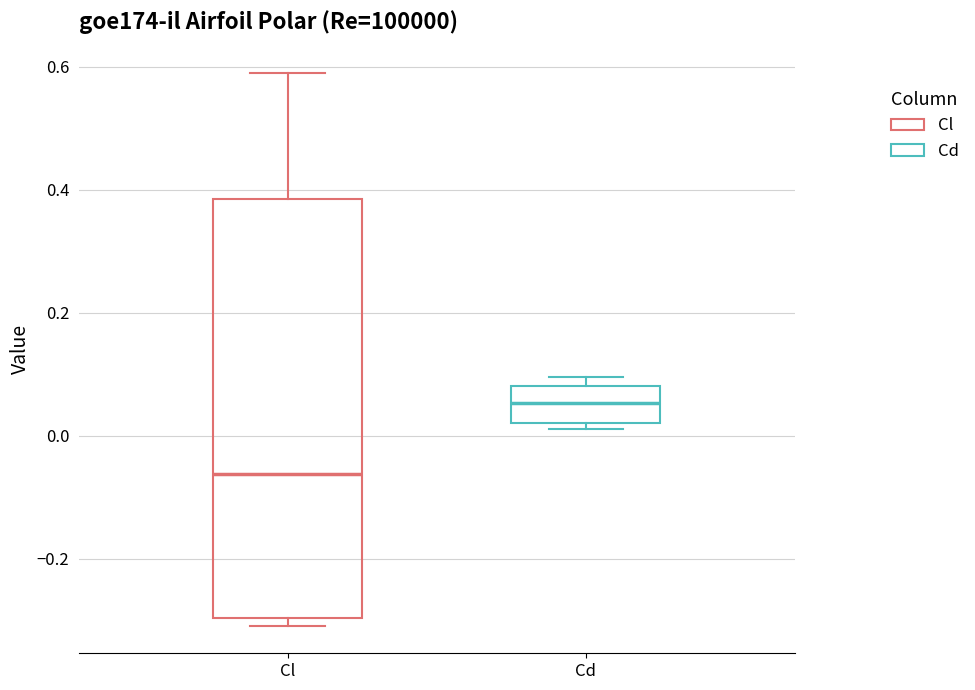

Reading left to right, transcribe this box plot: for each box, give where its median line is, the range the box spans, and where its two whiskers end, as read against the y-axis. The values are not printed on the chart, so give them approximately, as read against the axis.

Cl: median -0.06, box -0.30 to 0.38, whiskers -0.30 (just below the box's lower edge) to 0.58
Cd: median 0.06, box 0.02 to 0.08, whiskers 0.02 (just below the box's lower edge) to 0.10